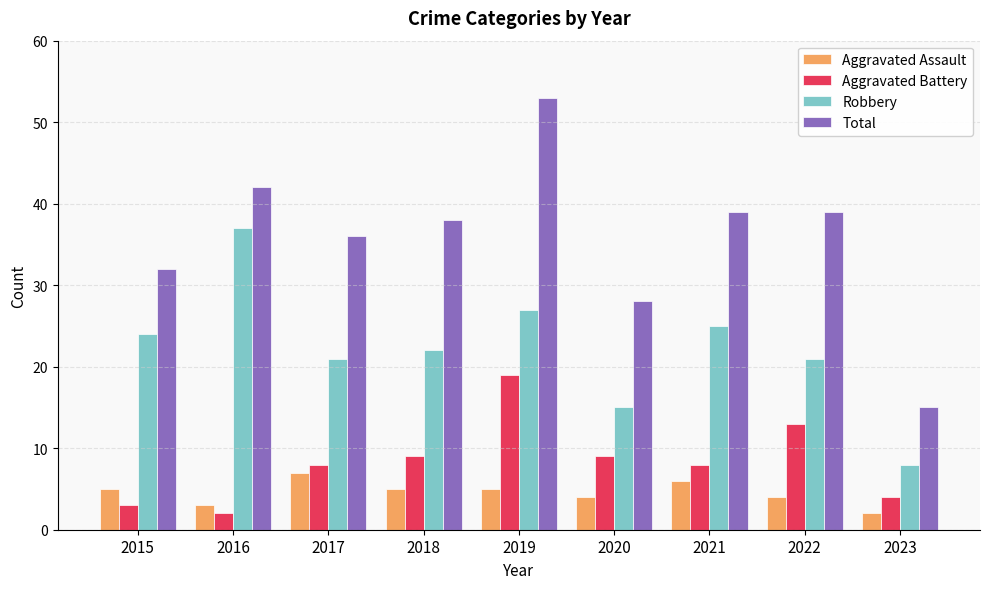

The Aggravated Battery series shows 3 at 2018. True or false?

False